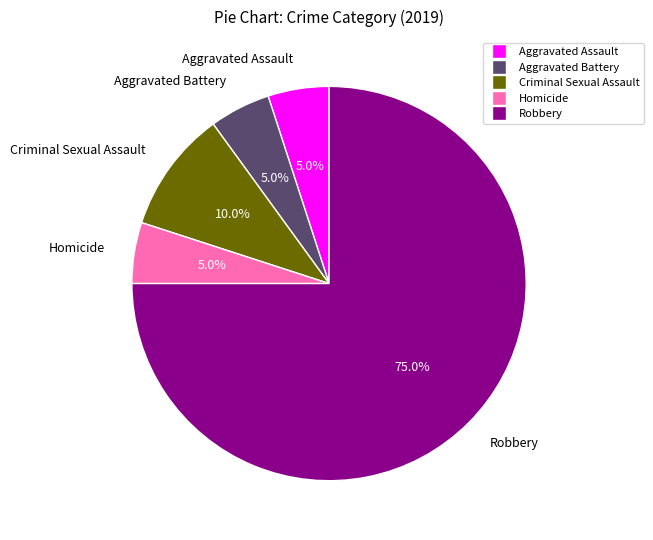

To the nearest percent, what portion does Aggravated Assault represent?

5%